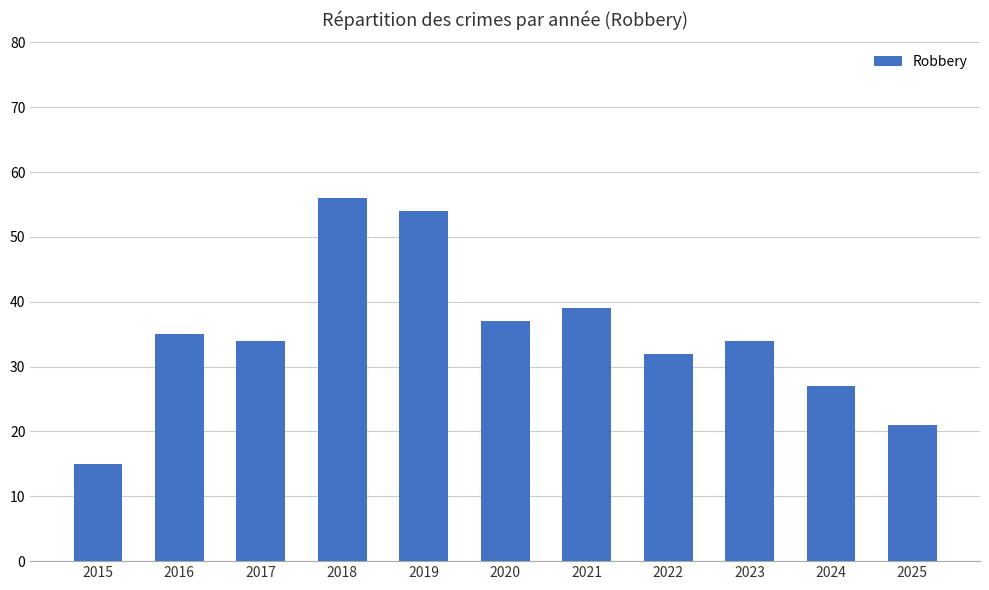

Is it true that the value at 2023 is 34?

True